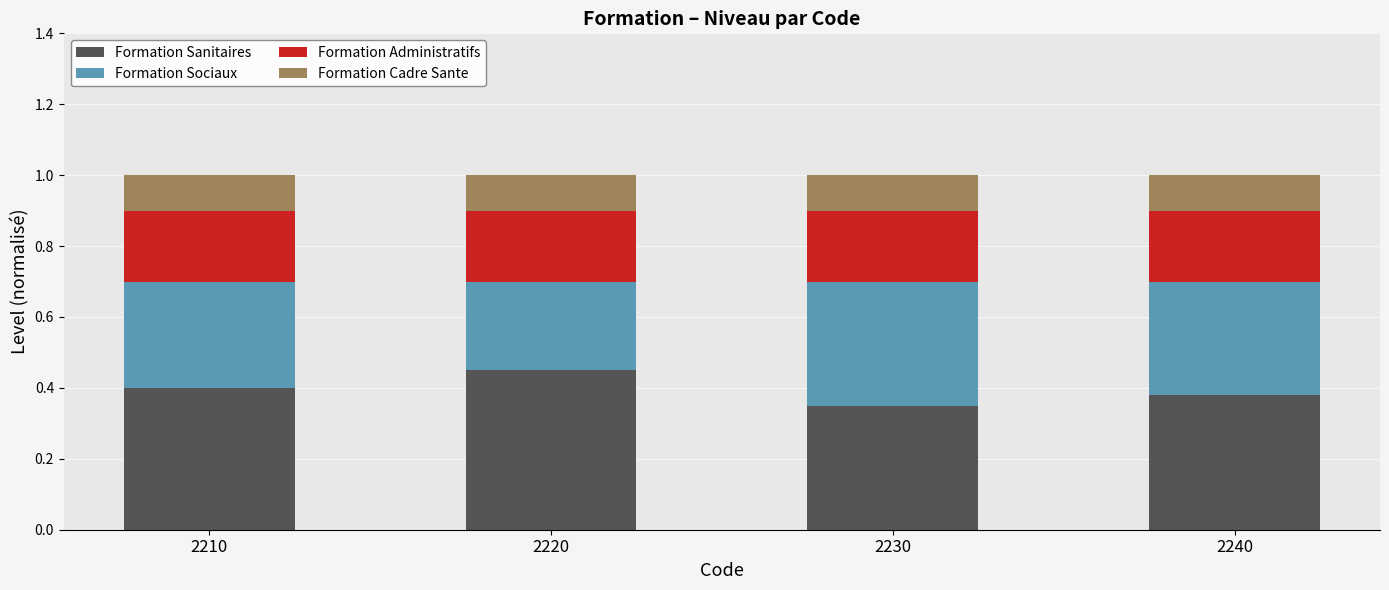

What are all the series names shown in the legend?

Formation Sanitaires, Formation Sociaux, Formation Administratifs, Formation Cadre Sante